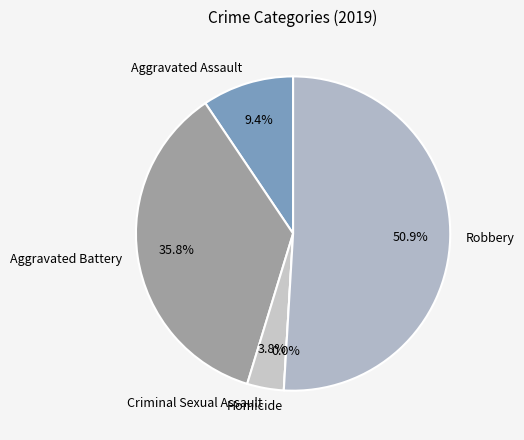

How many slices are in this pie chart?

5